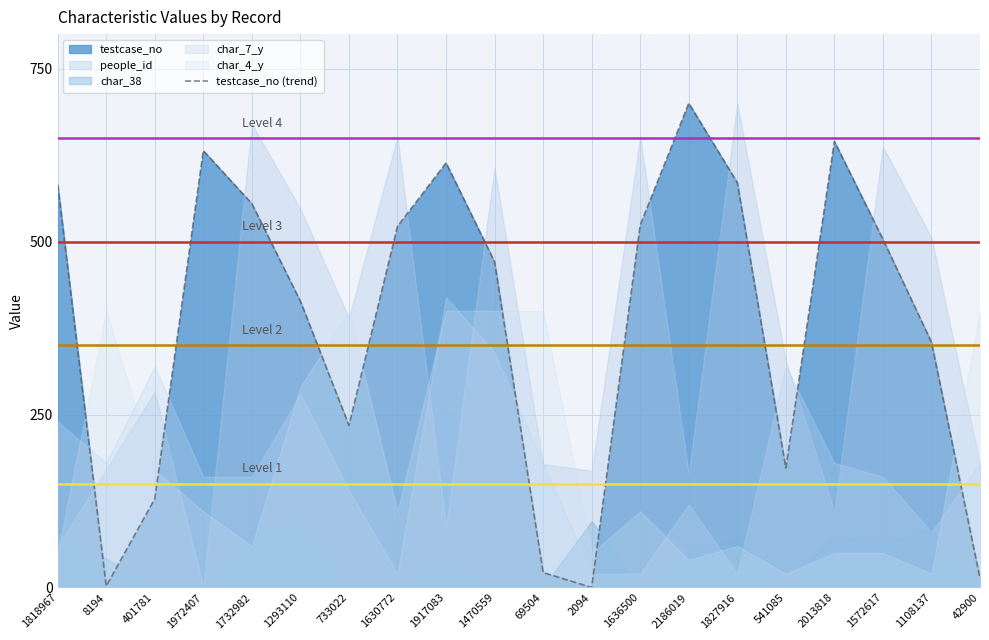

Which label corresponds to the smallest value in the chart?

2094